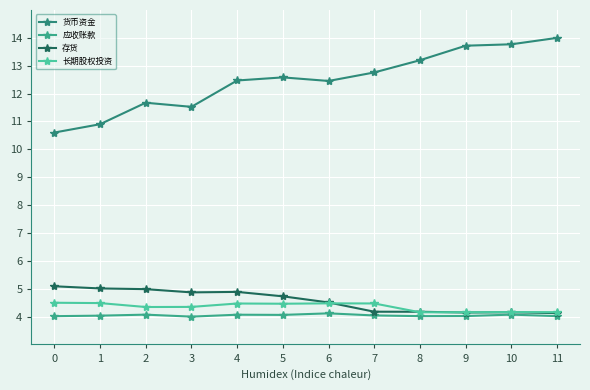

List the labels in order of 存货 value, smallest first.

11, 9, 10, 8, 7, 6, 5, 3, 4, 2, 1, 0